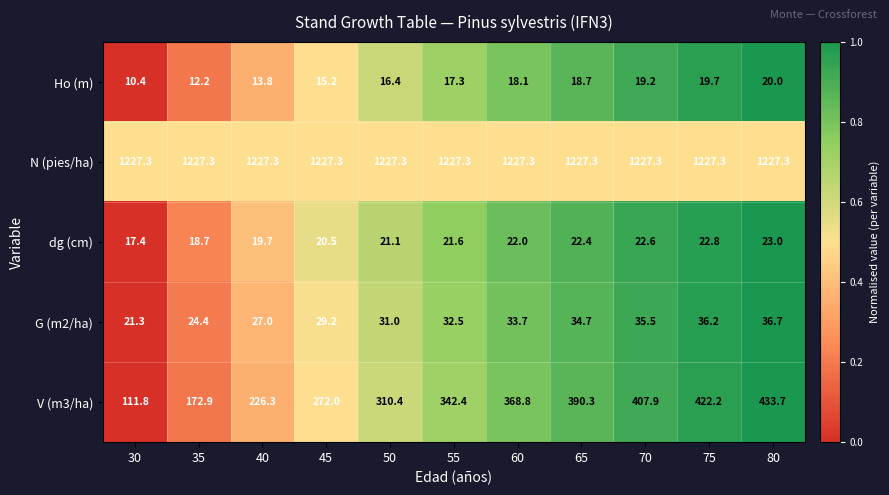

Rank the categories by G (m2/ha) value from lowest to highest.

30, 35, 40, 45, 50, 55, 60, 65, 70, 75, 80